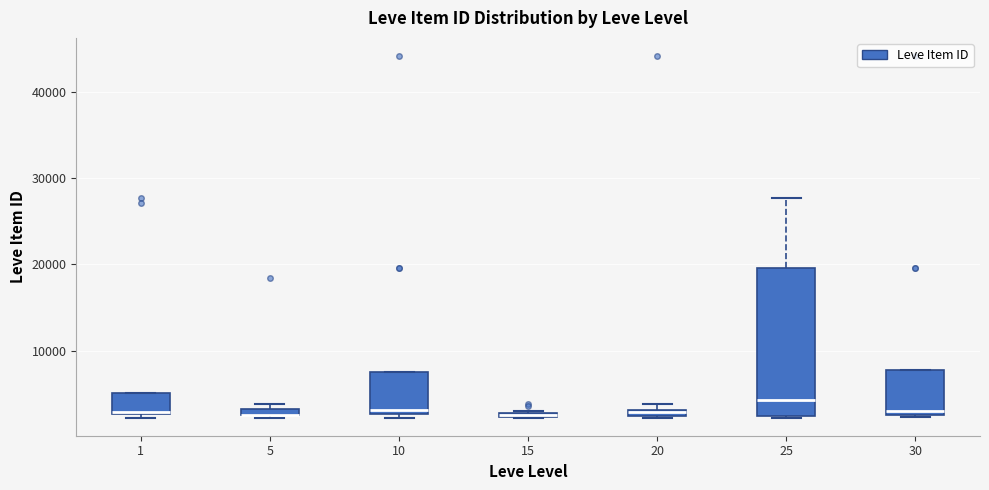

Where is the upper edge of the box at x = 20 on the y-axis? The values are not printed on the chart, so give them approximately, as read against the axis.

3000